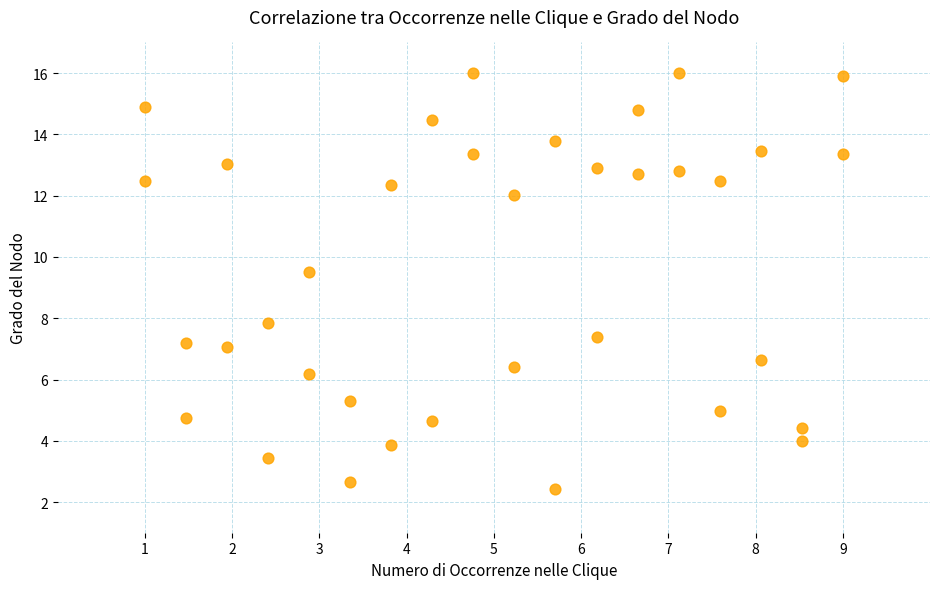

What Y value in the scatter plot is closest to 9?

9.5